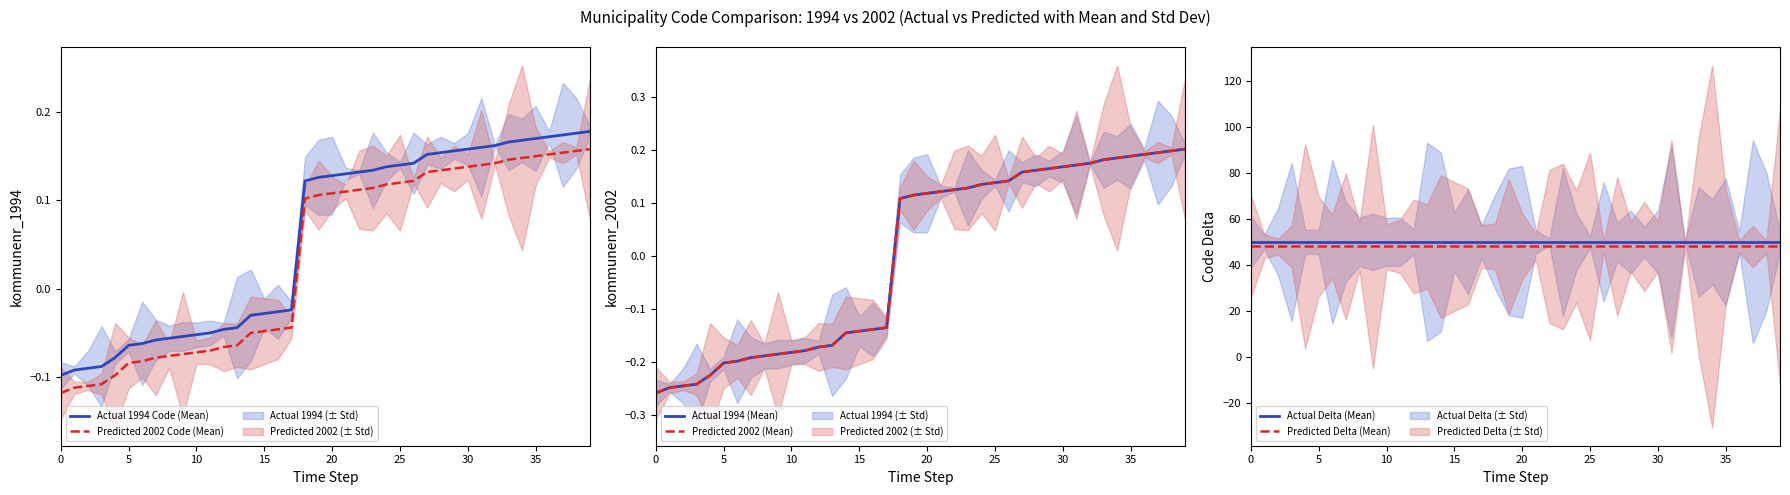

List the series in order of their peak value, highest first.

Actual Delta (Mean), Predicted Delta (Mean), Actual 1994 (Mean), Predicted 2002 (Mean), Actual 1994 Code (Mean), Predicted 2002 Code (Mean)